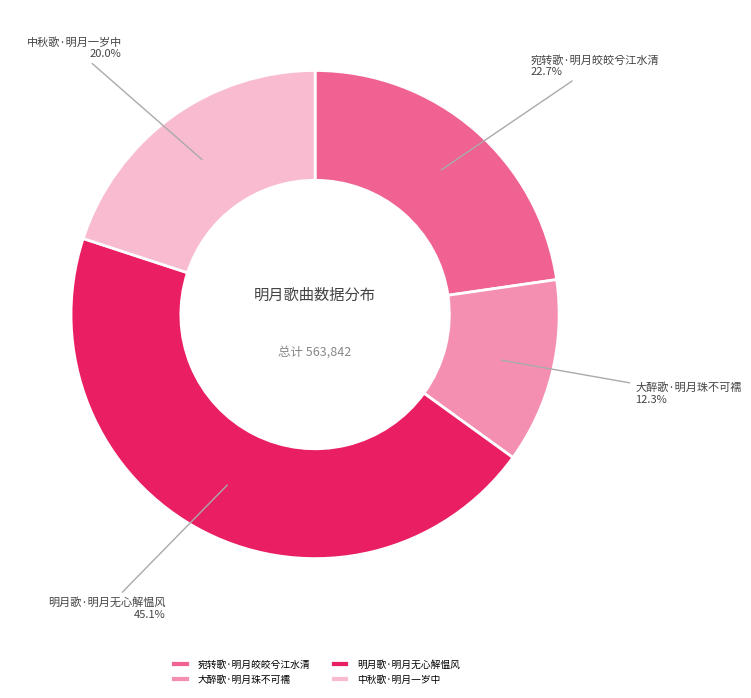

To the nearest percent, what is the difference between the 中秋歌·明月一岁中 and 明月歌·明月无心解愠风 slice percentages?

25%